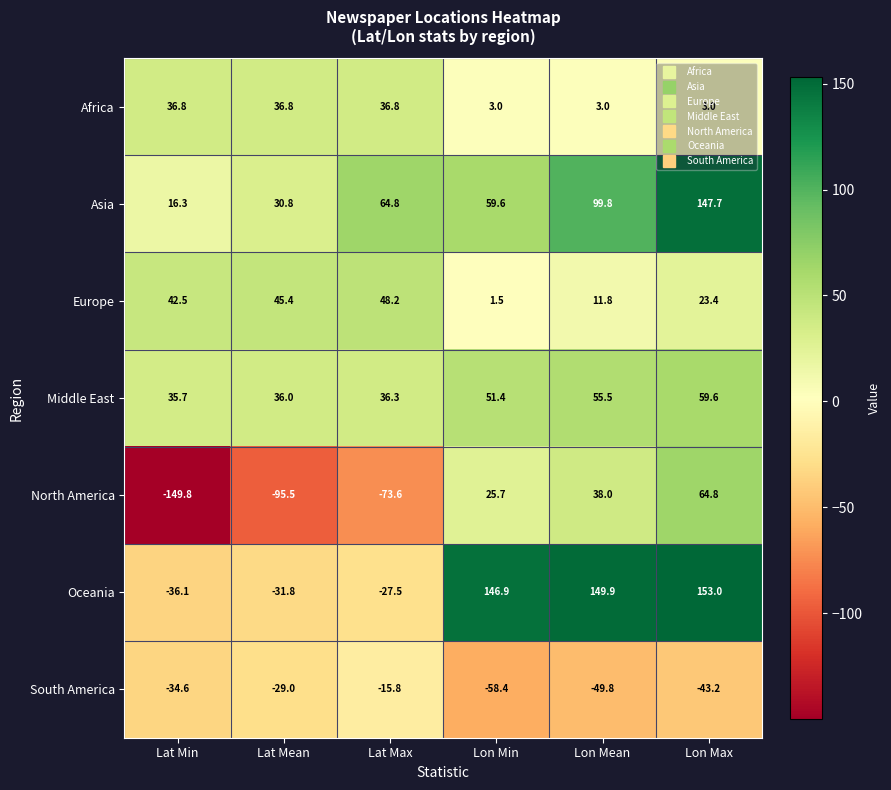

Read the North America value at Lon Min.

25.7